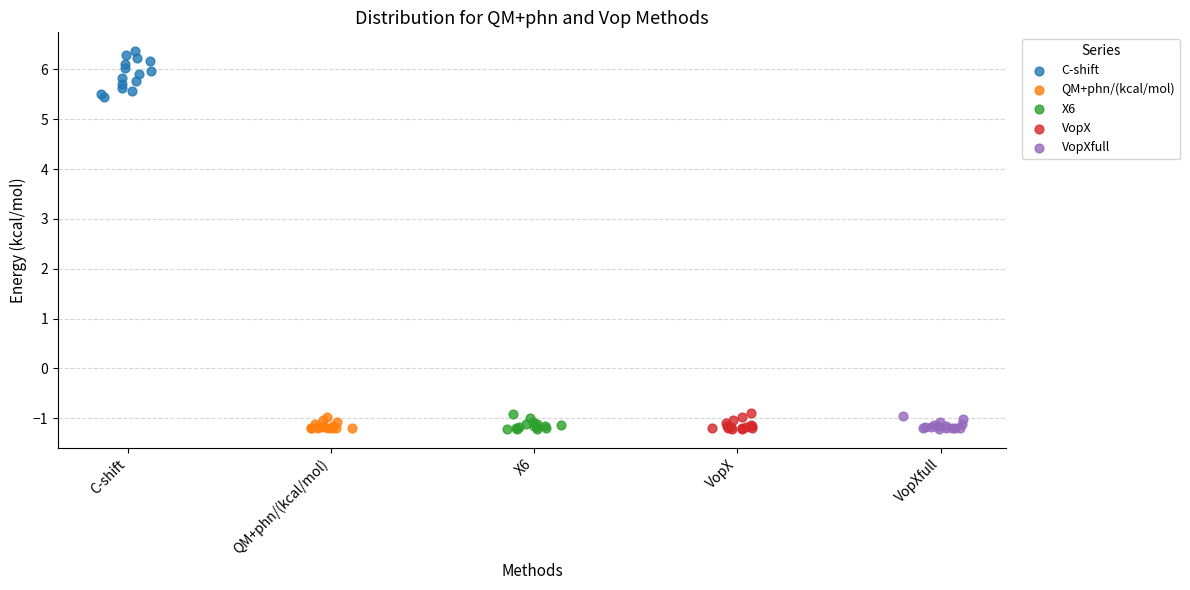

Which series reaches the maximum Y coordinate?

C-shift